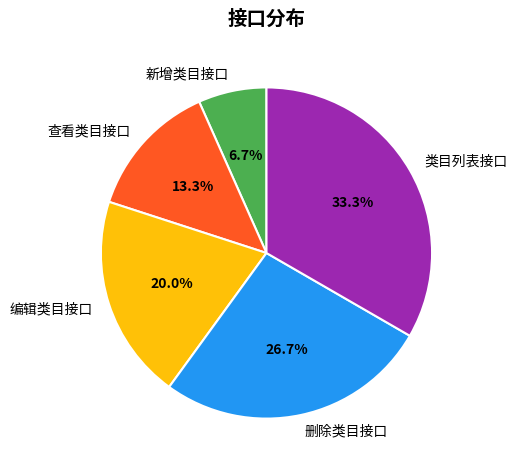

Rank the categories by value from lowest to highest.

新增类目接口, 查看类目接口, 编辑类目接口, 删除类目接口, 类目列表接口